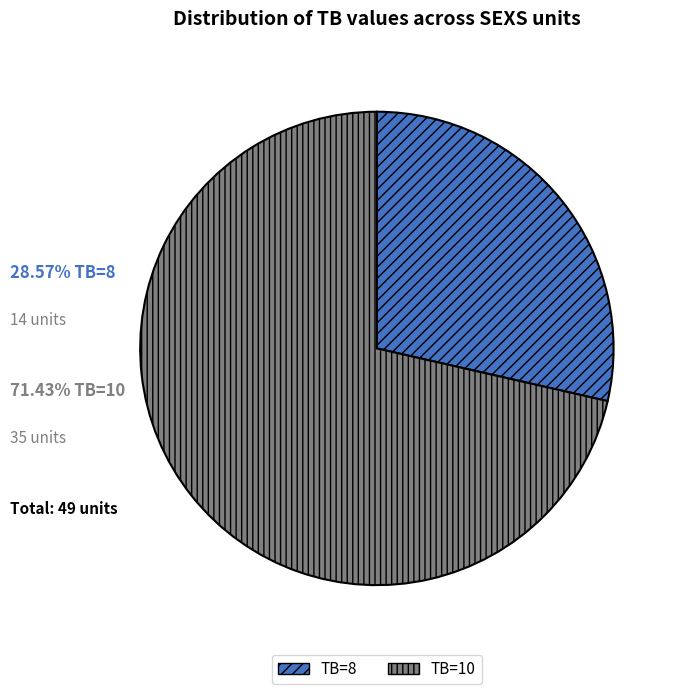

What is the largest slice in the pie chart?

TB=10